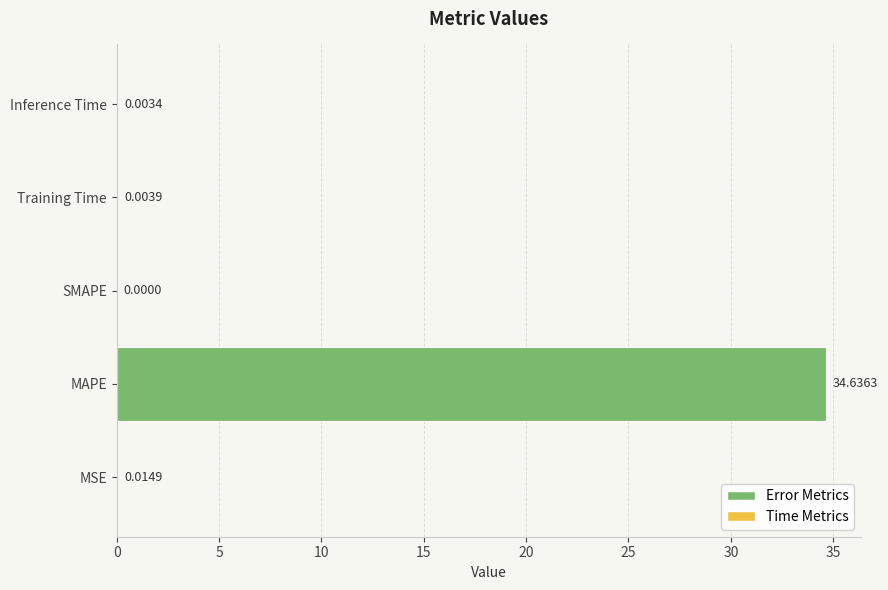

How many values are above zero?

4